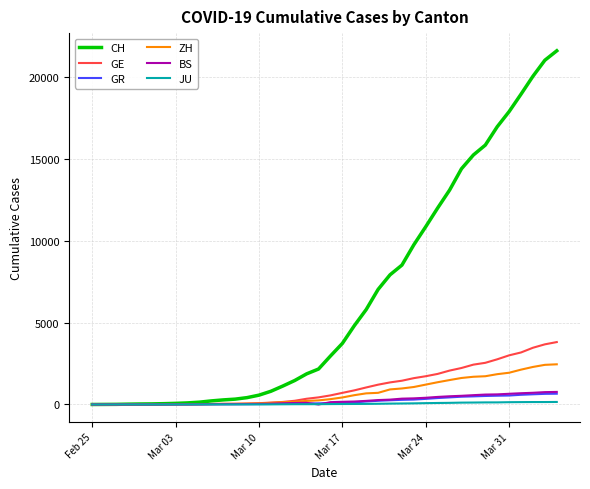

What is the greatest value displayed?

21574